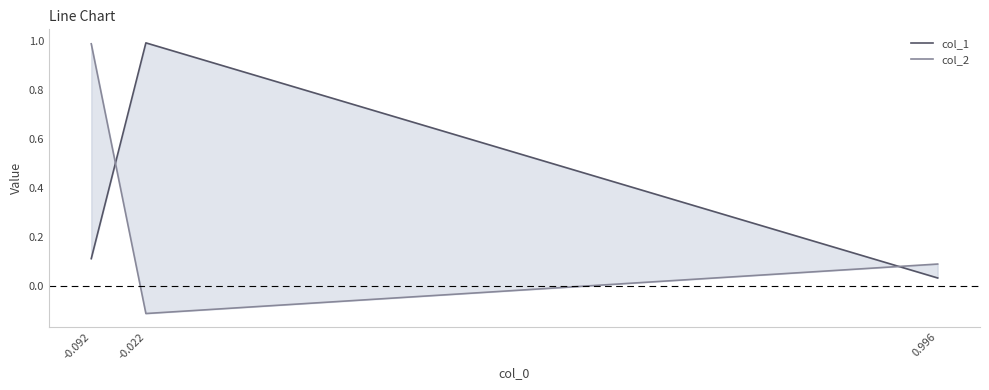

What is the minimum value shown in the chart?

-0.1